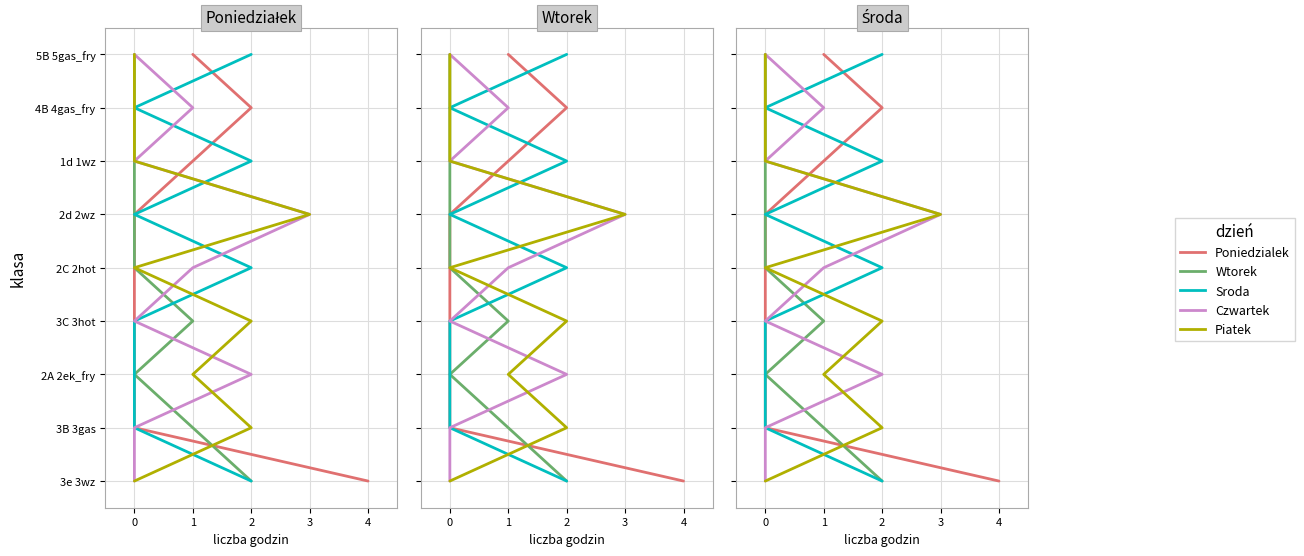

True or false: Sroda has a value of 3 at 0.

False